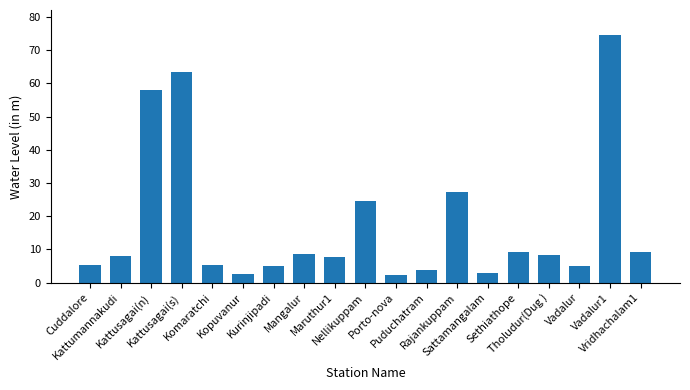

What is the value of the 14th bar from the left?

3.0